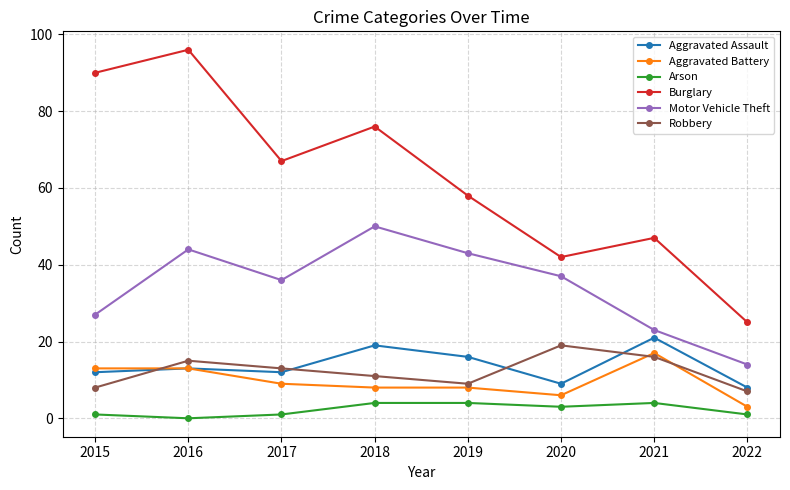

True or false: Motor Vehicle Theft has more than 1 interior local peaks.

True